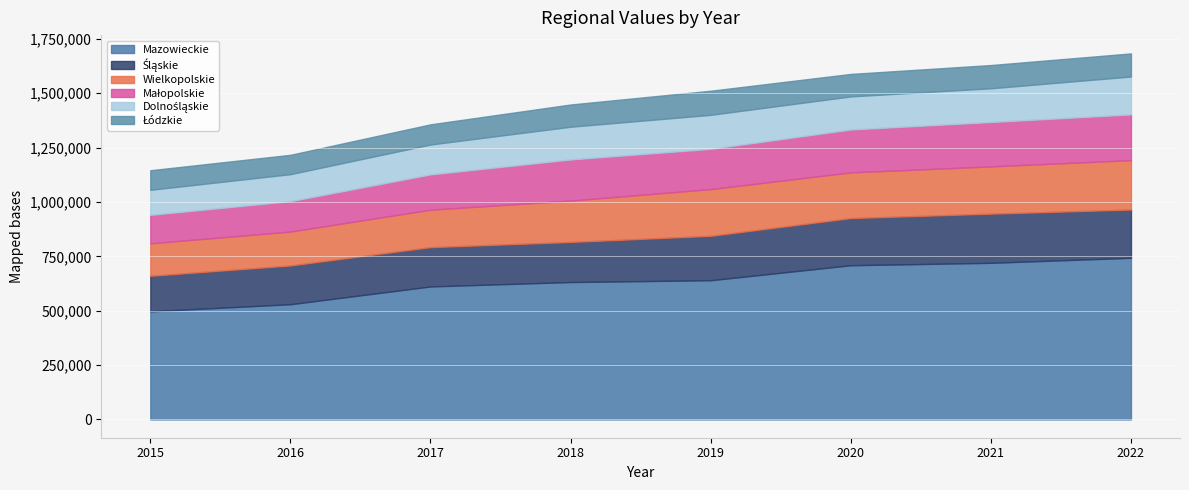

Reading right to left, list all the values displayed in this chart.

Mazowieckie: 743228	720096	708979	640099	631737	611409	529735	497254
Śląskie: 221830	226197	216911	204215	184306	180936	178181	163271
Wielkopolskie: 227288	217205	210062	214841	190156	172083	155963	149179
Małopolskie: 210325	204179	197321	185209	189279	162375	139861	131059
Dolnośląskie: 174255	155123	152161	156286	150511	137502	124103	115131
Łódzkie: 106186	106805	103323	110856	102198	92632	88937	89970